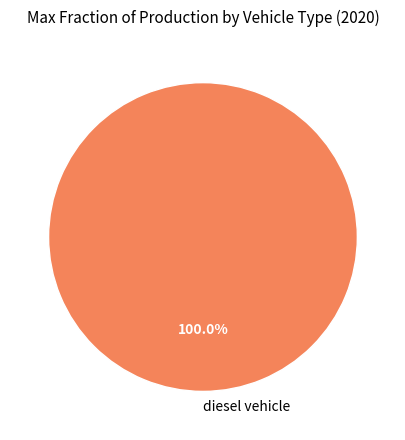

Which slice represents more than half of the pie?

diesel vehicle